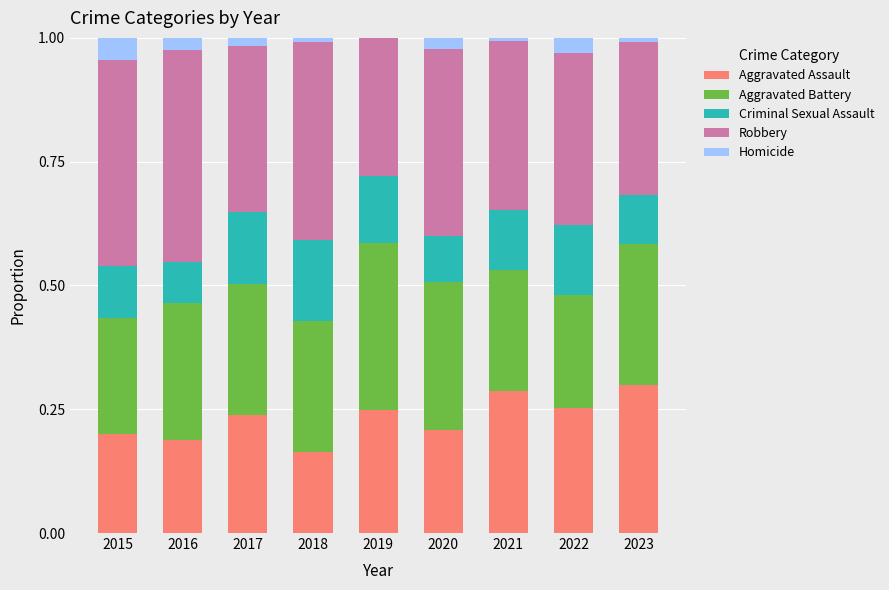

What is the sum of all Aggravated Assault values?

2.1